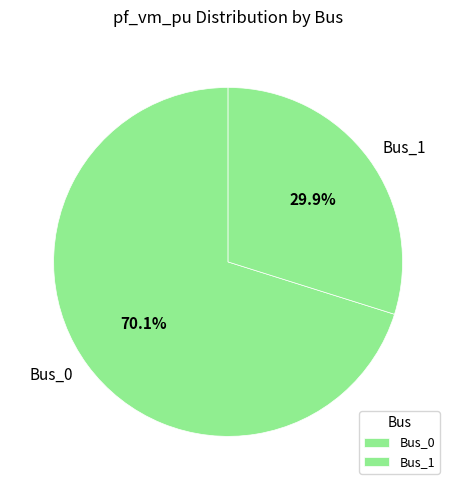

How many slices are in this pie chart?

2